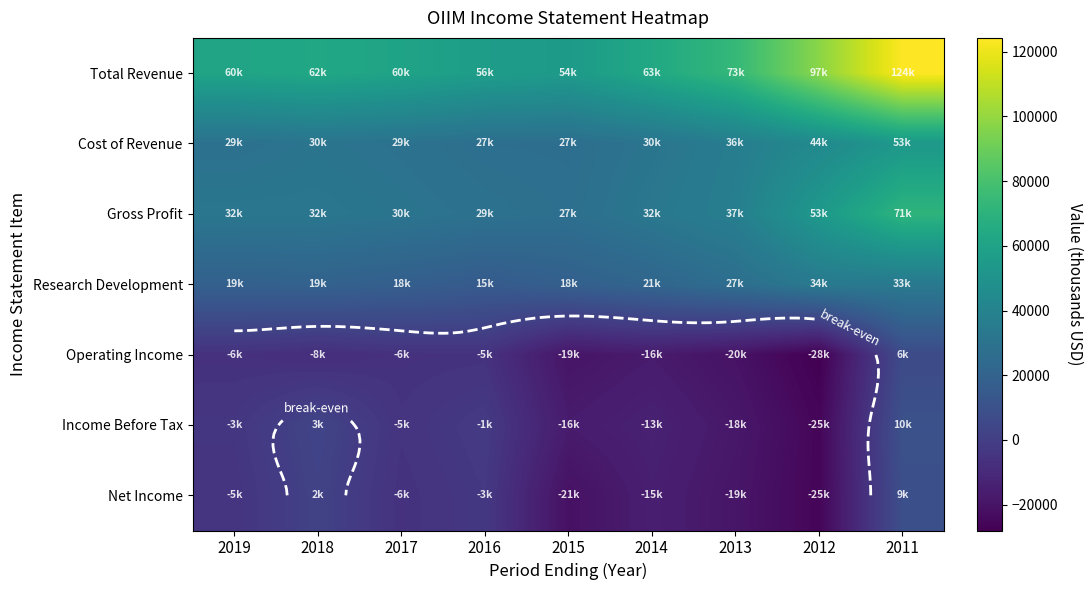

What is the sum of the Gross Profit values at 2016 and 2018?

61200